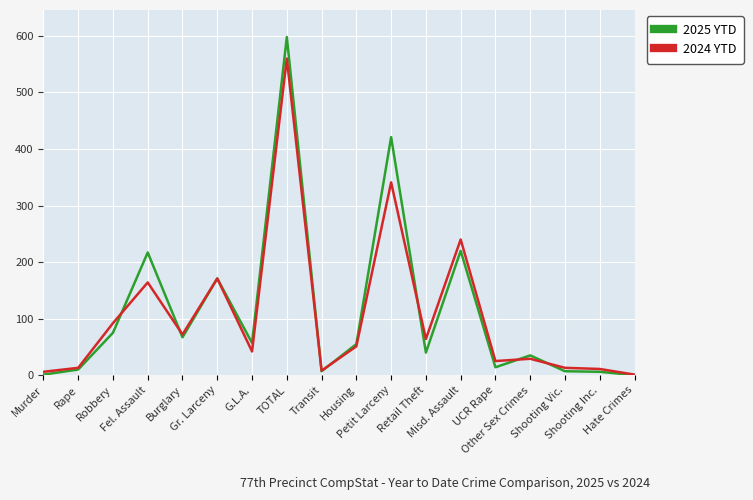

Which series has the largest total across all categories?

2025 YTD